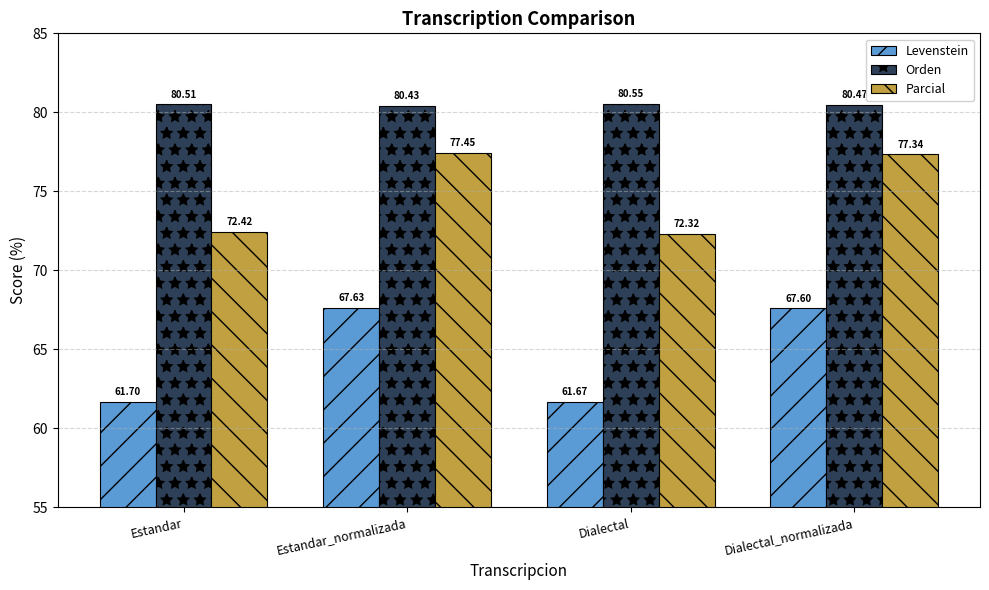

Which series has the widest spread of values?

Levenstein